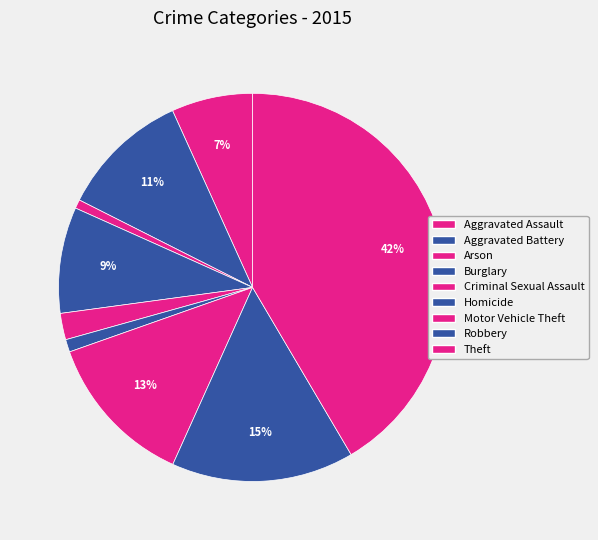

Is Criminal Sexual Assault the majority of the pie?

No